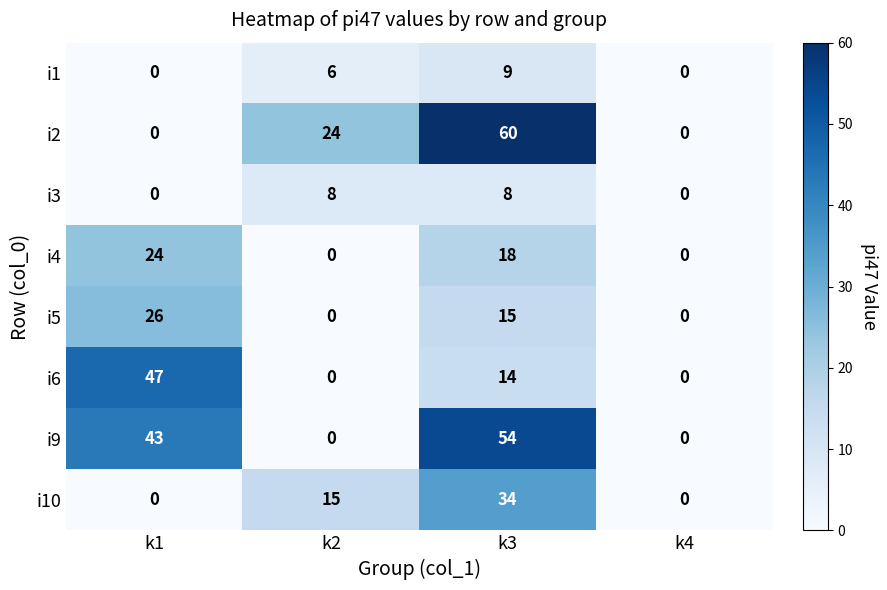

Rank the series by their maximum value, from highest to lowest.

i2, i9, i6, i10, i5, i4, i1, i3